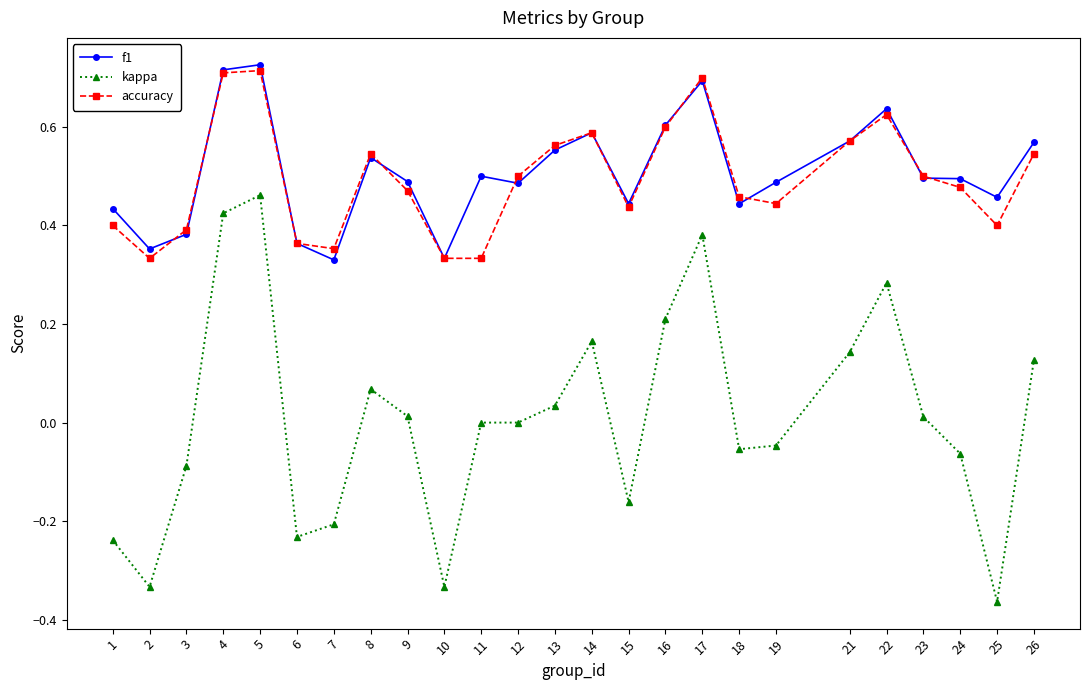

How many categories are shown in the chart?

25